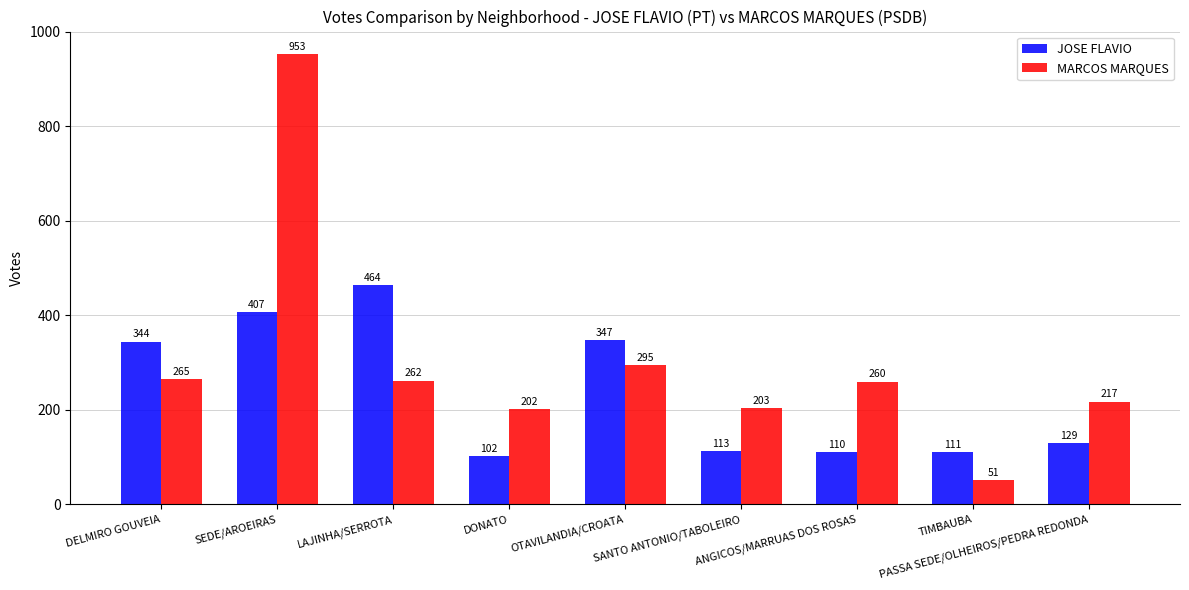

What are all the series names shown in the legend?

JOSE FLAVIO, MARCOS MARQUES